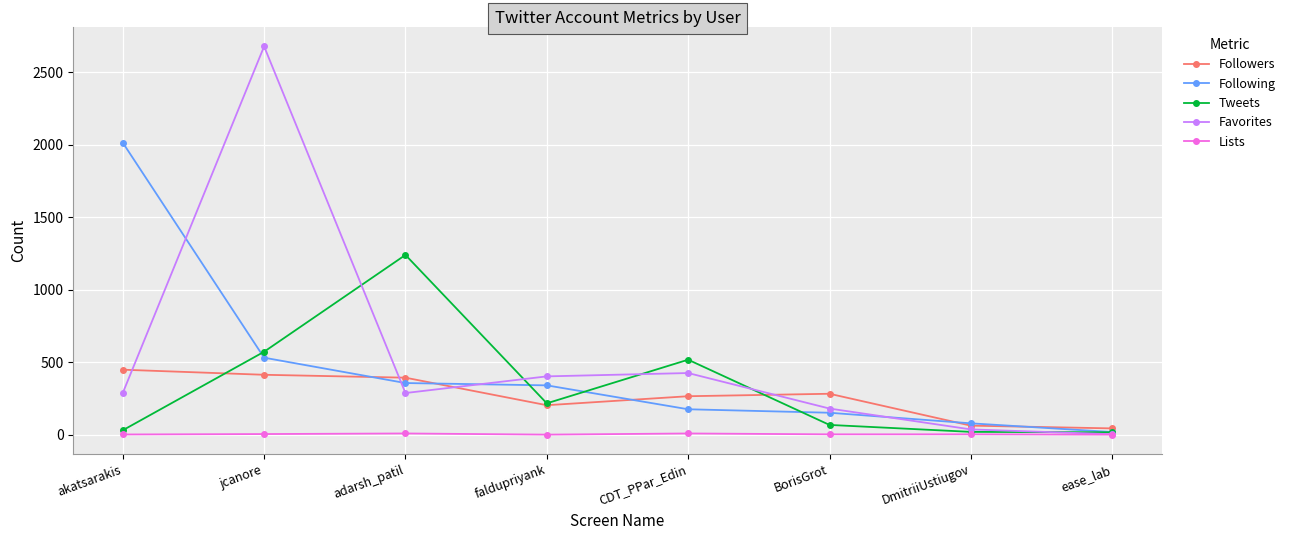

True or false: Followers has a value of 204 at faldupriyank.

True